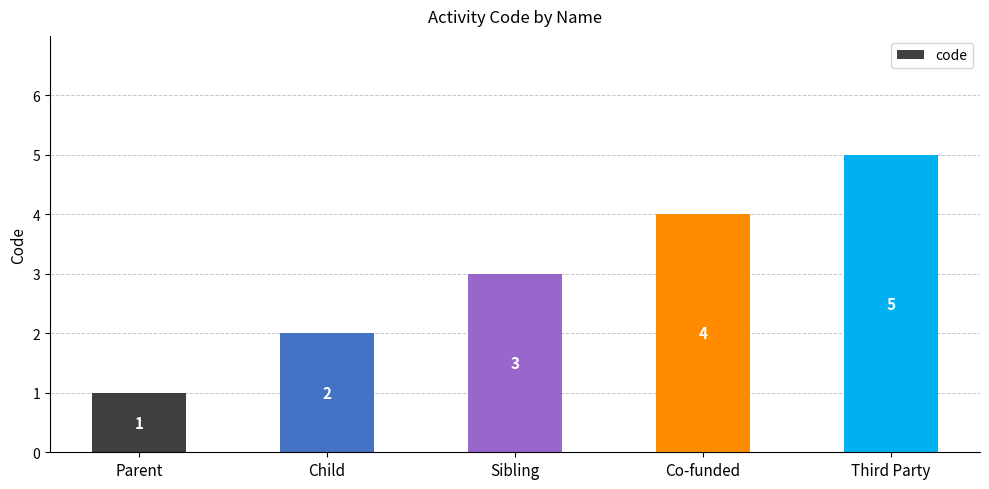

What value does the data have at Third Party?

5